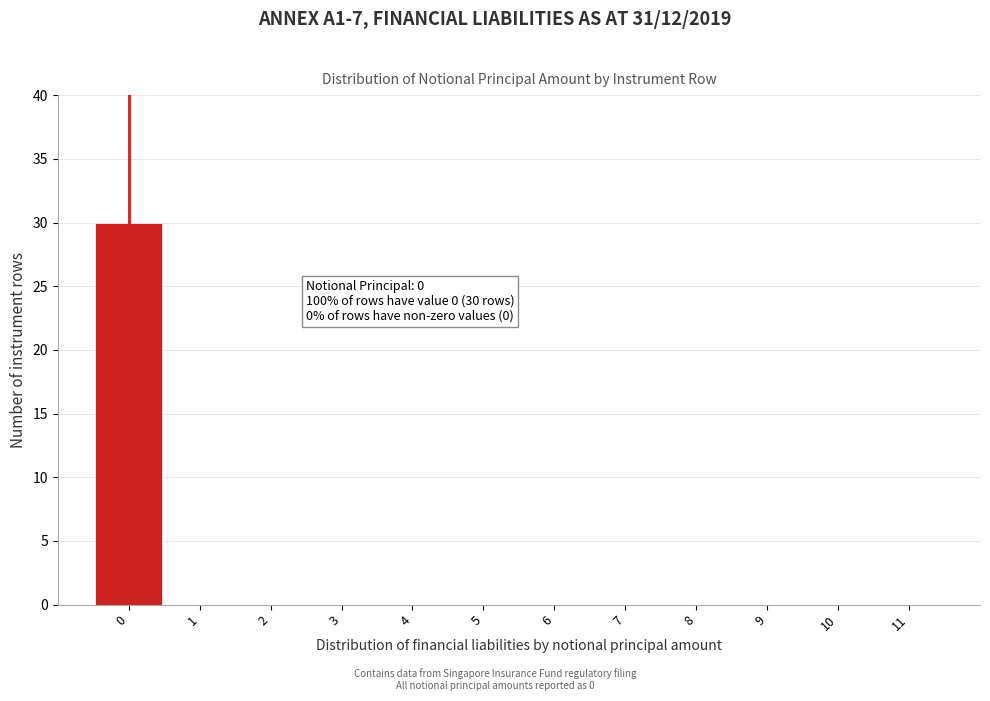

Reading left to right, transcribe all the data shown in this chart.

0=30	1=0	2=0	3=0	4=0	5=0	6=0	7=0	8=0	9=0	10=0	11=0